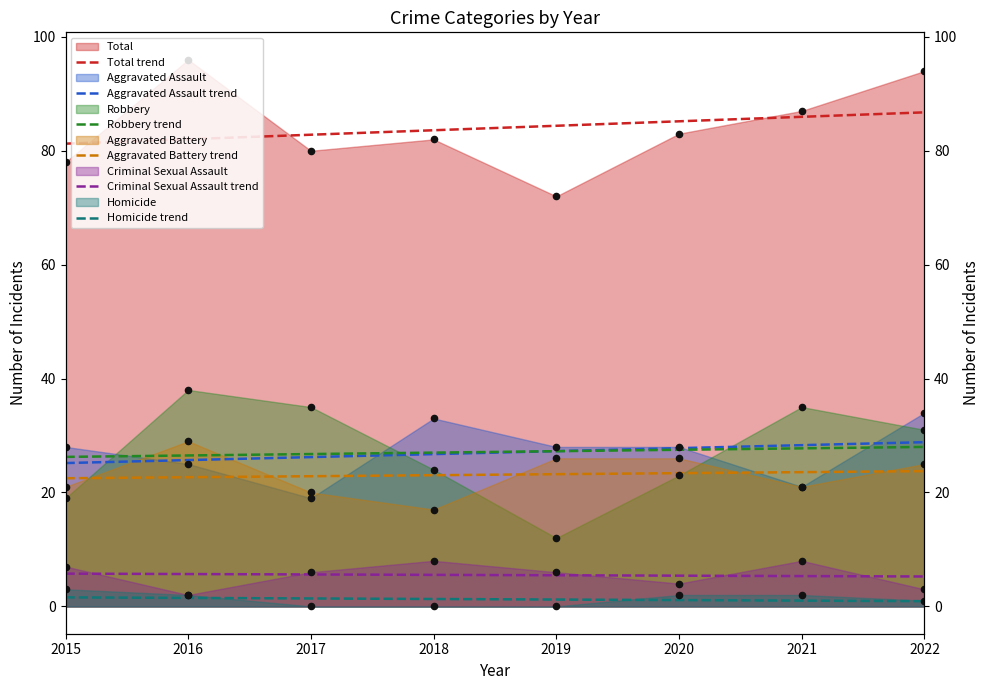

At how many categories does at least one series exceed 16?

8